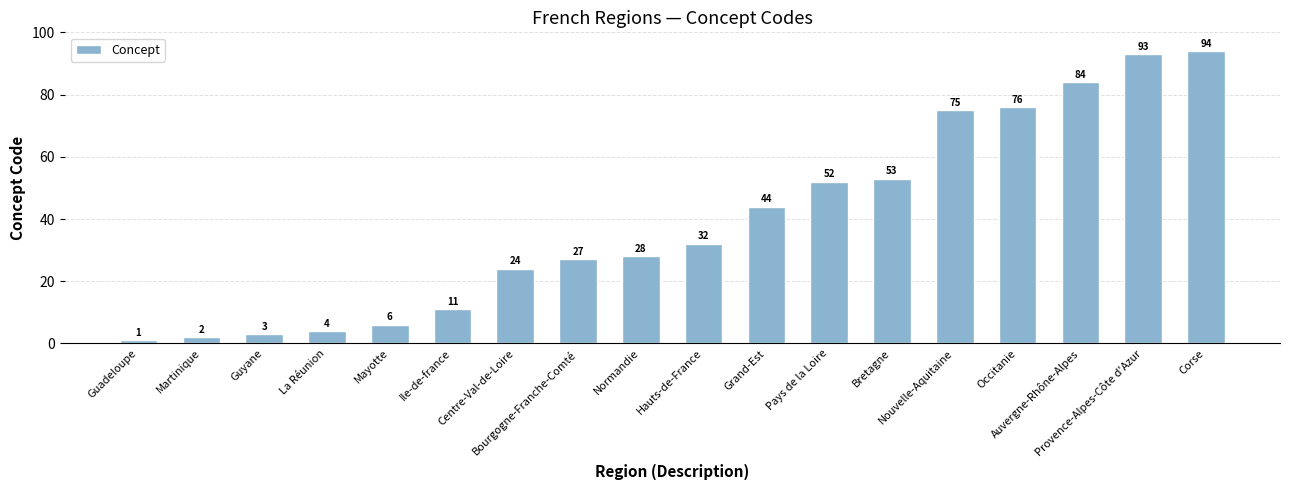

Which label corresponds to the largest value in the chart?

Corse